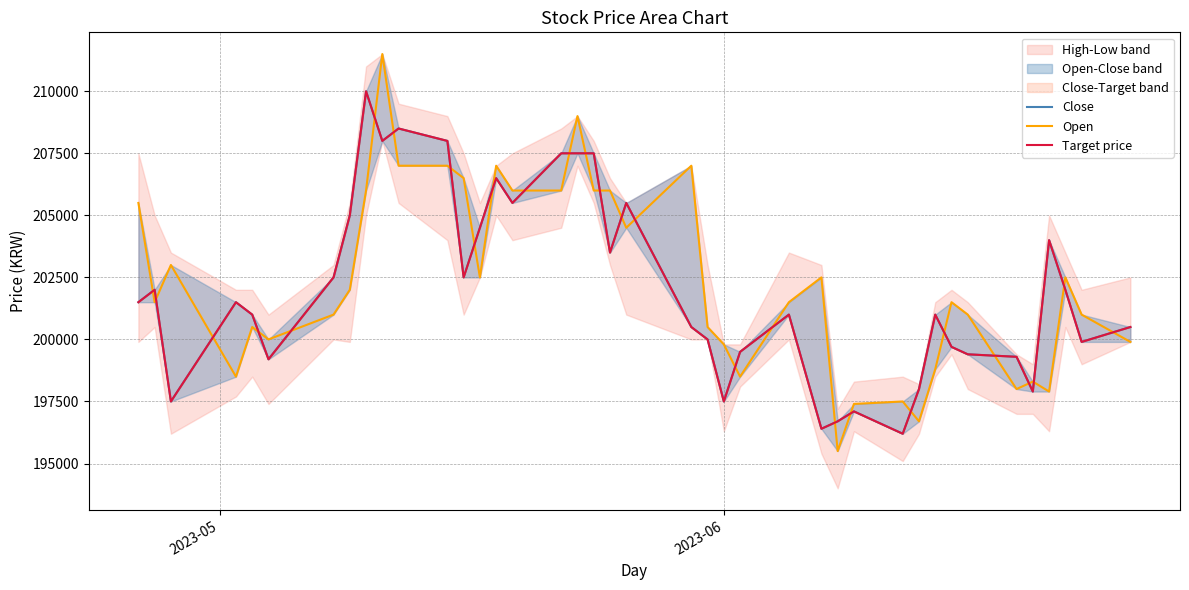

Is the value of Close at 29 greater than the value of Open at 38?

No